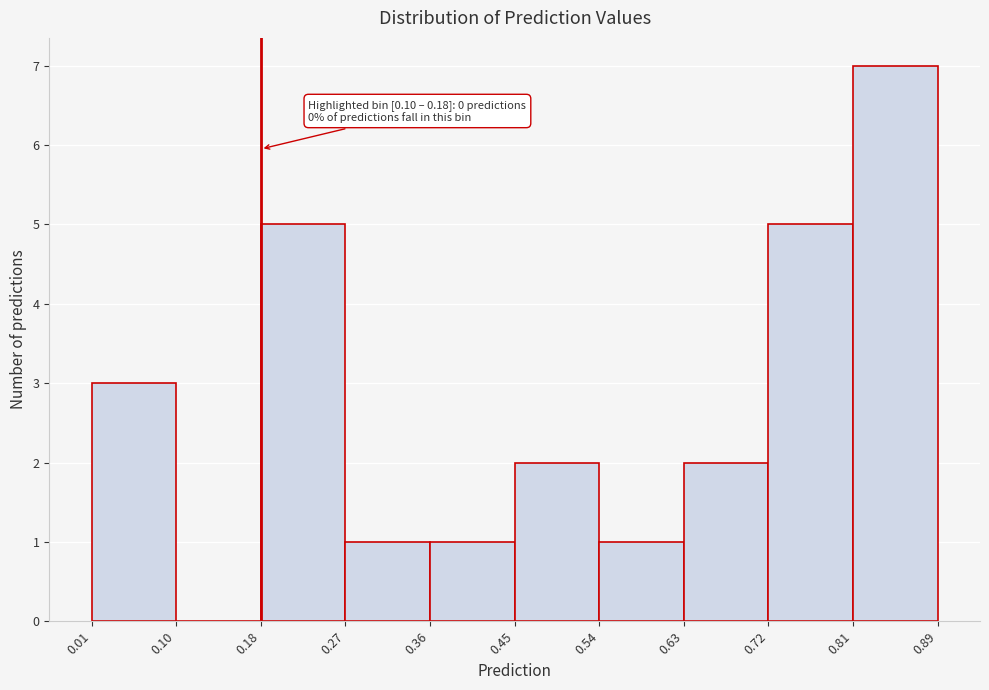

Which range on the x-axis has the tallest bar?

0.81 to 0.89